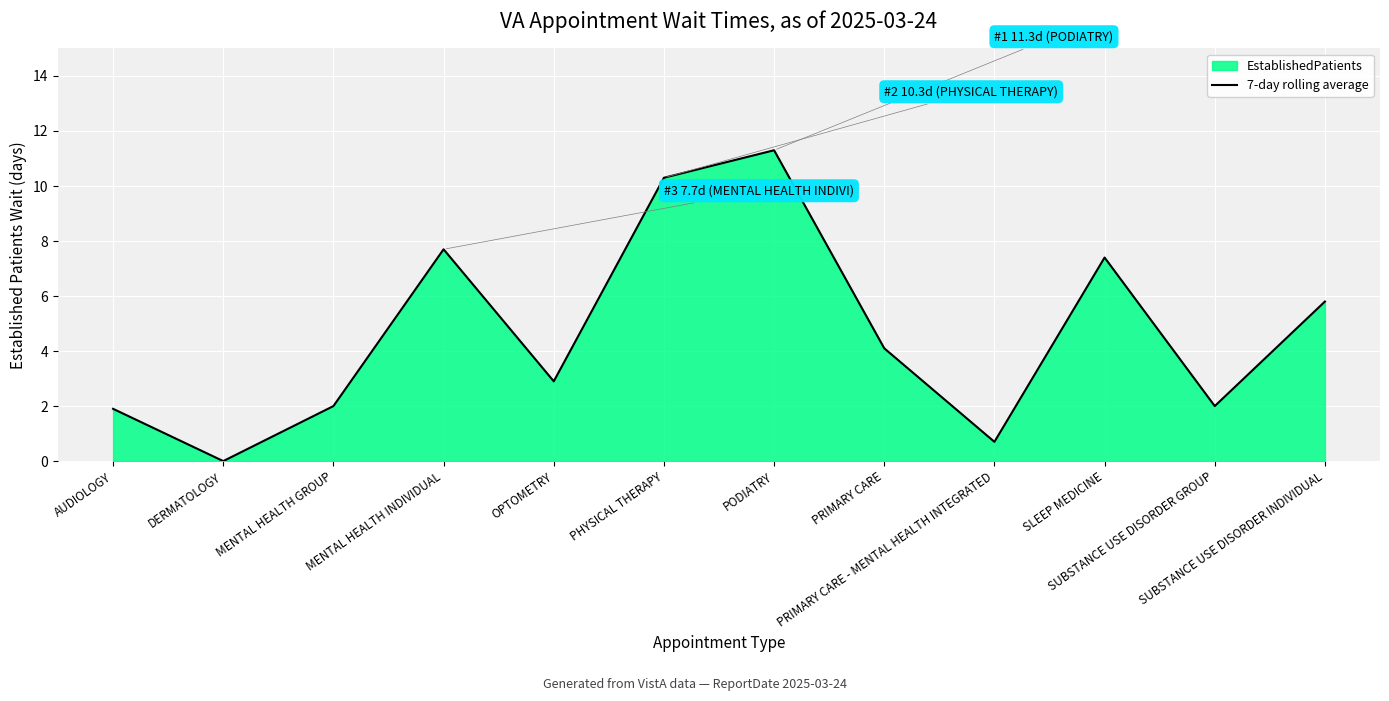

Rank the categories by value from lowest to highest.

DERMATOLOGY, PRIMARY CARE - MENTAL HEALTH INTEGRATED, AUDIOLOGY, MENTAL HEALTH GROUP, SUBSTANCE USE DISORDER GROUP, OPTOMETRY, PRIMARY CARE, SUBSTANCE USE DISORDER INDIVIDUAL, SLEEP MEDICINE, MENTAL HEALTH INDIVIDUAL, PHYSICAL THERAPY, PODIATRY